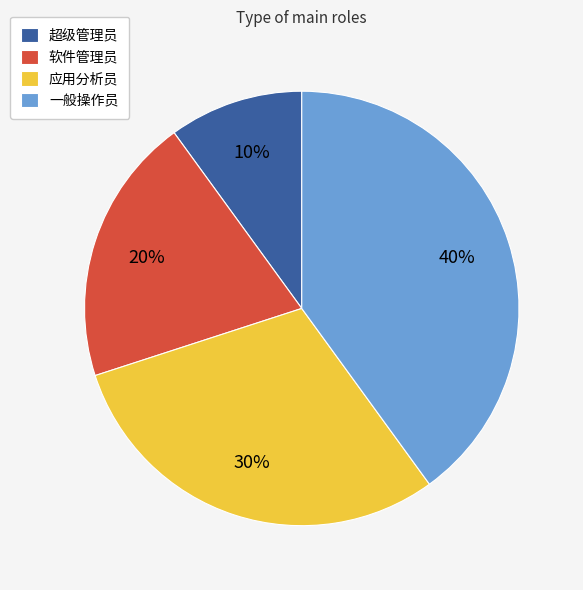

What is the ratio of the value at 一般操作员 to the value at 超级管理员?

4.0